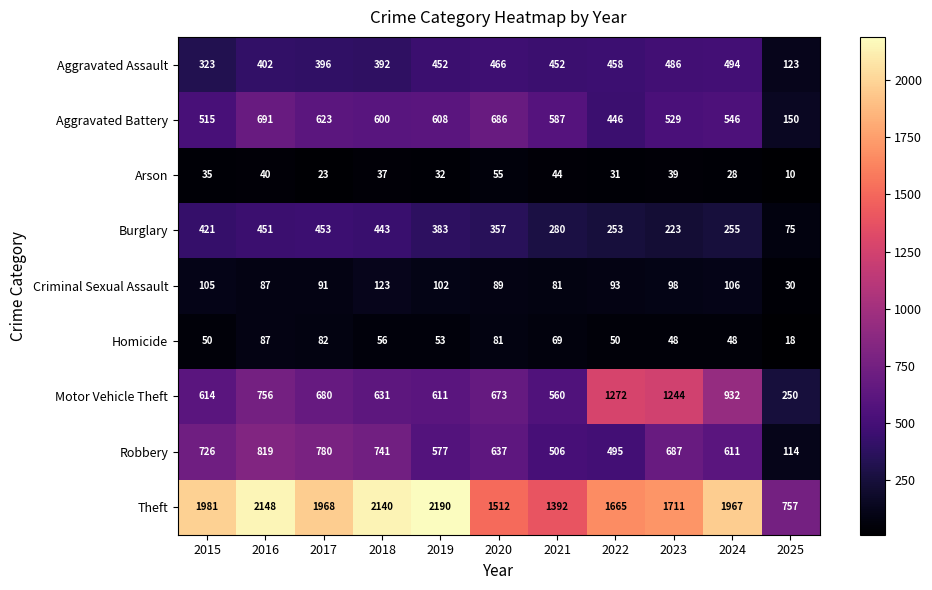

The value of Criminal Sexual Assault at 2020 is 21. True or false?

False